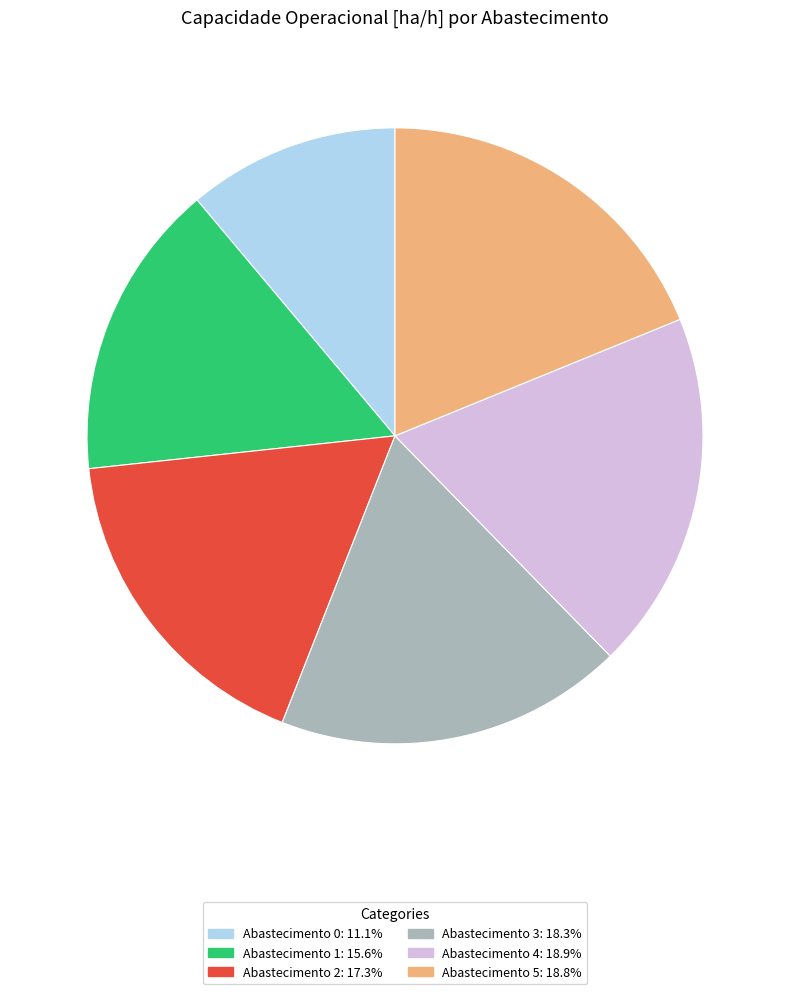

Does any single category account for the majority?

No